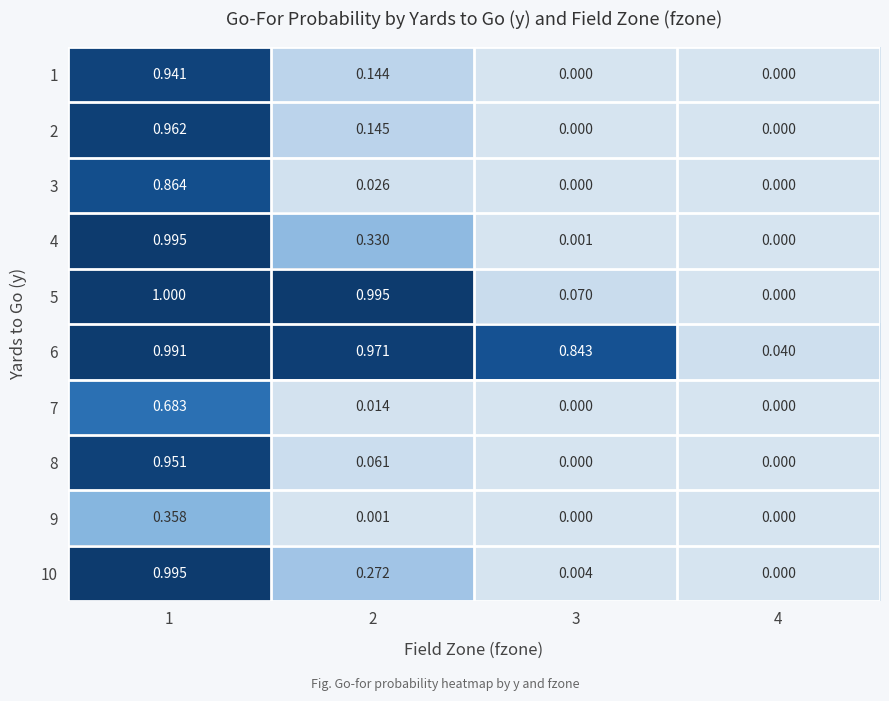

What is the maximum value shown in the chart?

1.0